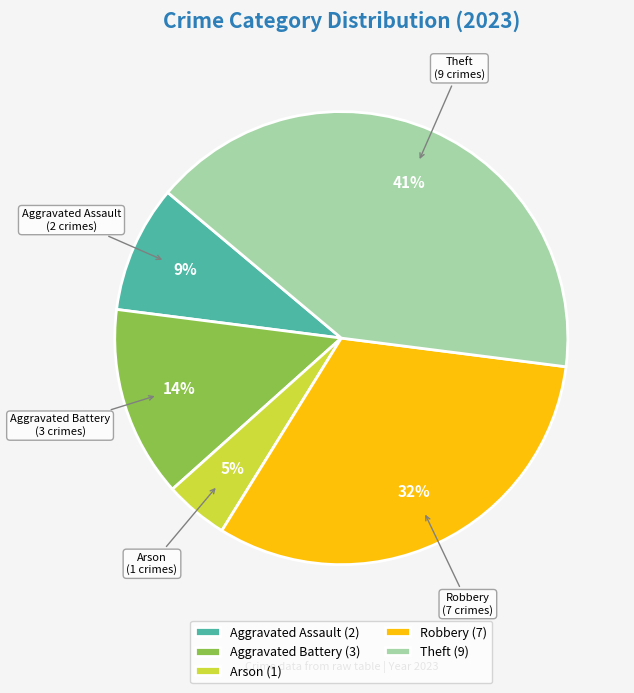

To the nearest percent, what is the difference between the largest and smallest slice percentages?

36%